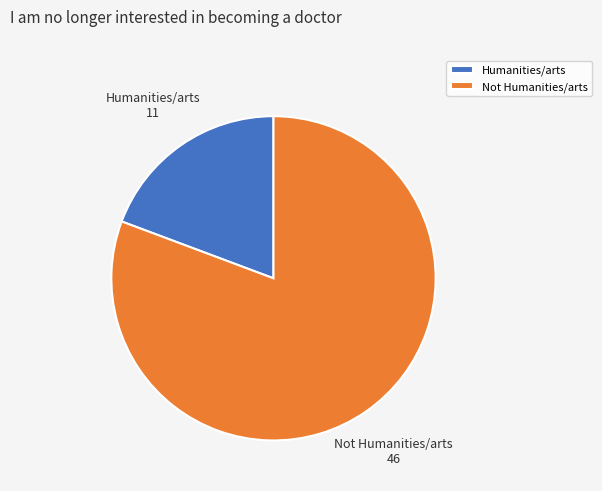

Which slice is the smallest?

Humanities/arts